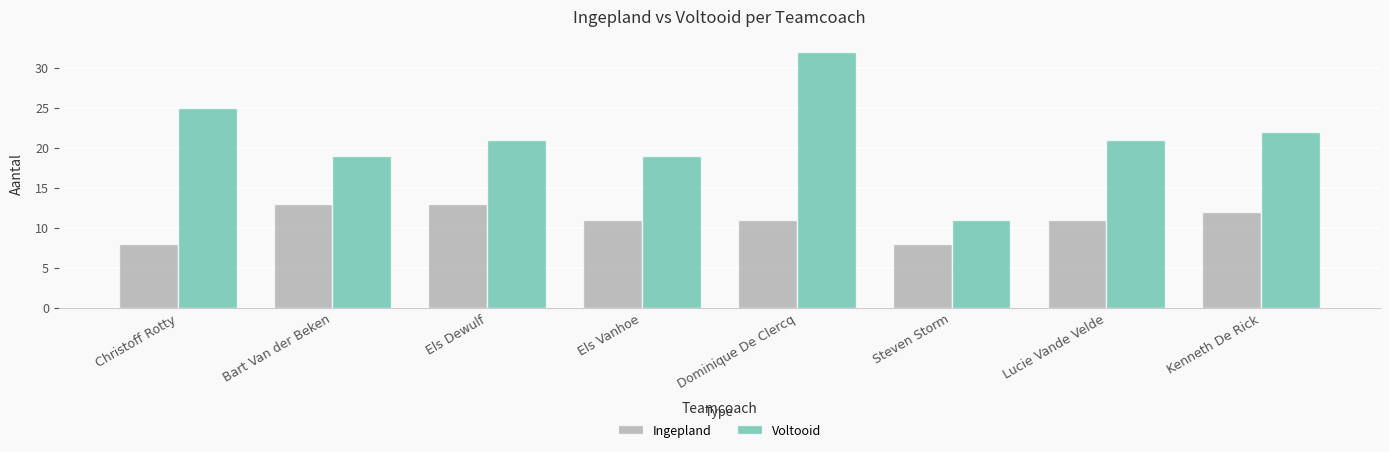

Which series has the widest spread of values?

Voltooid